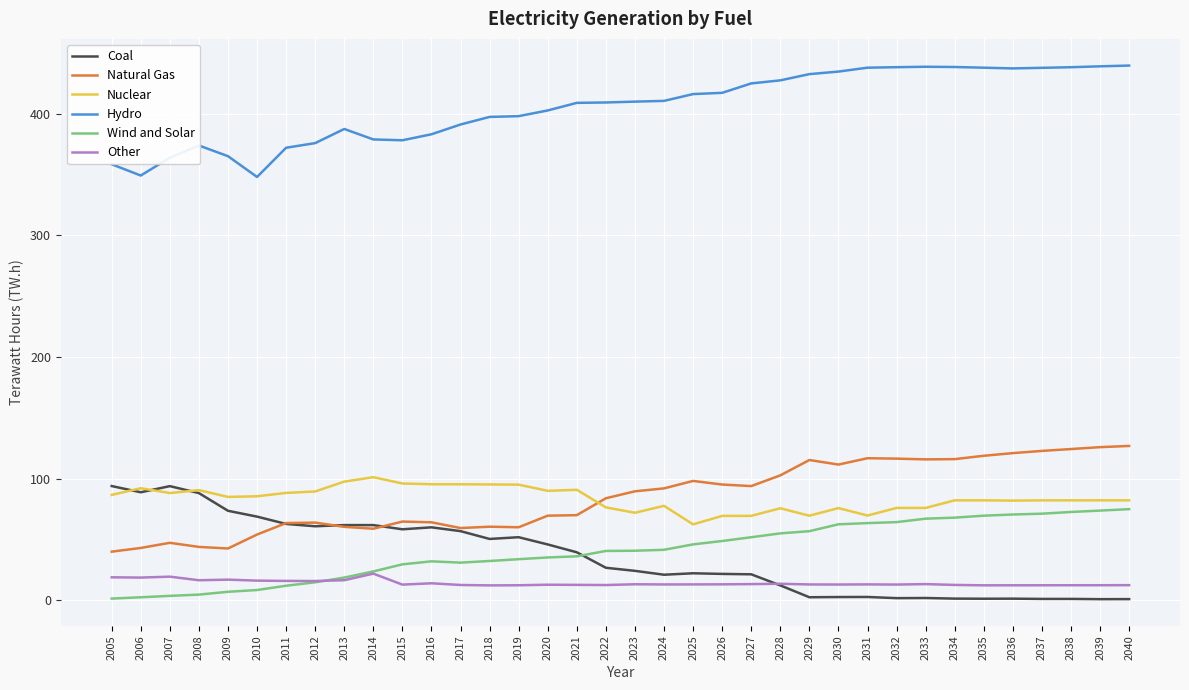

Read the Nuclear value at 2027.

69.4